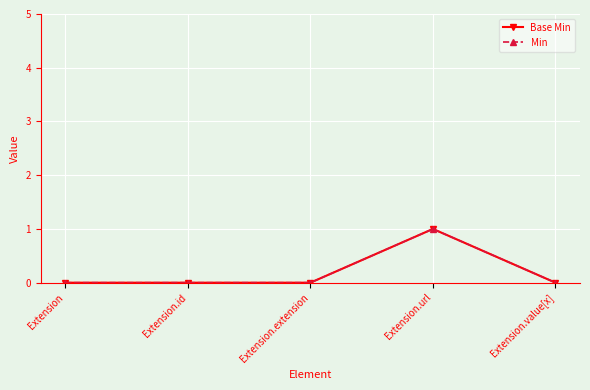

Does the chart have visible grid lines?

Yes